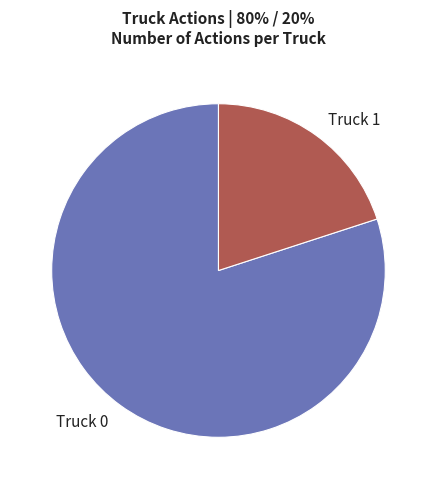

Between Truck 1 and Truck 0, which is larger?

Truck 0